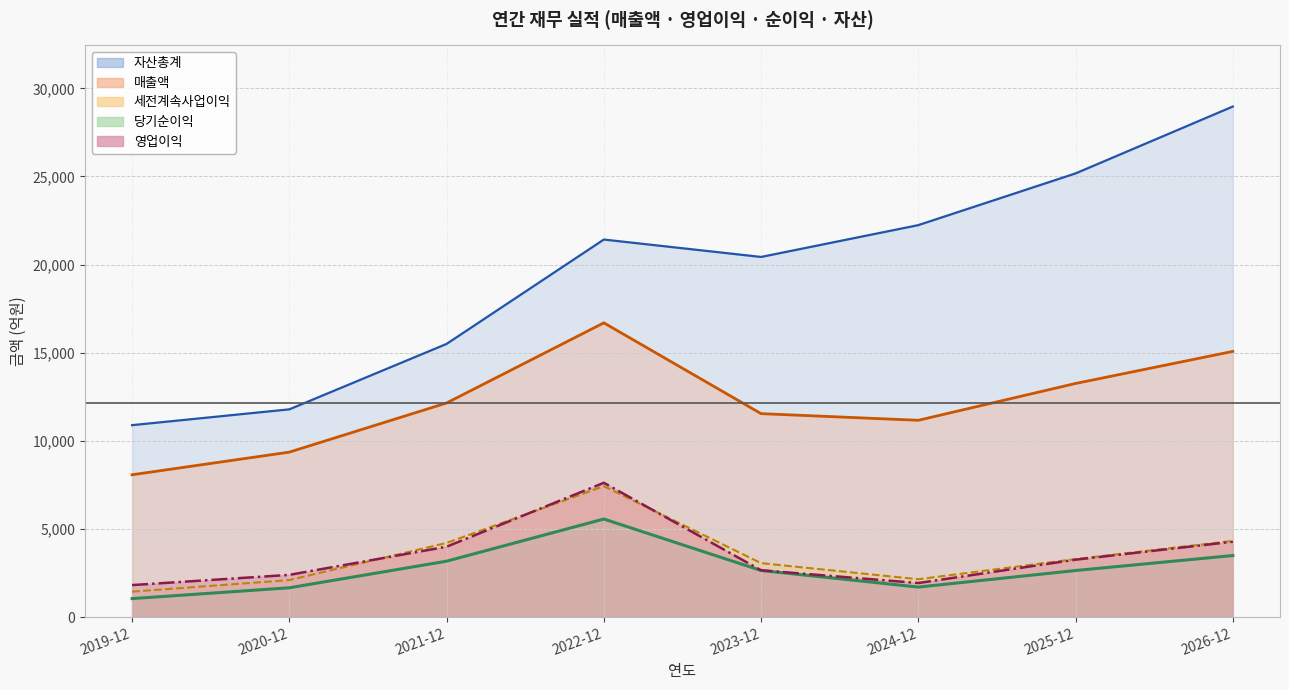

True or false: 영업이익 and 매출액 intersect in this chart.

False